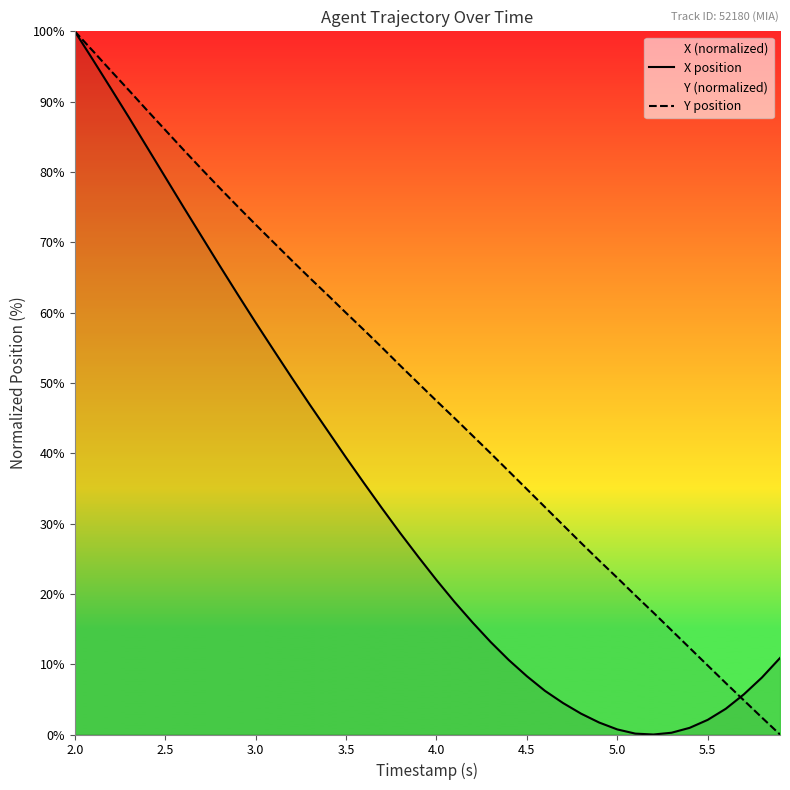

Is it true that Y position equals 34.9 at 4.5?

True